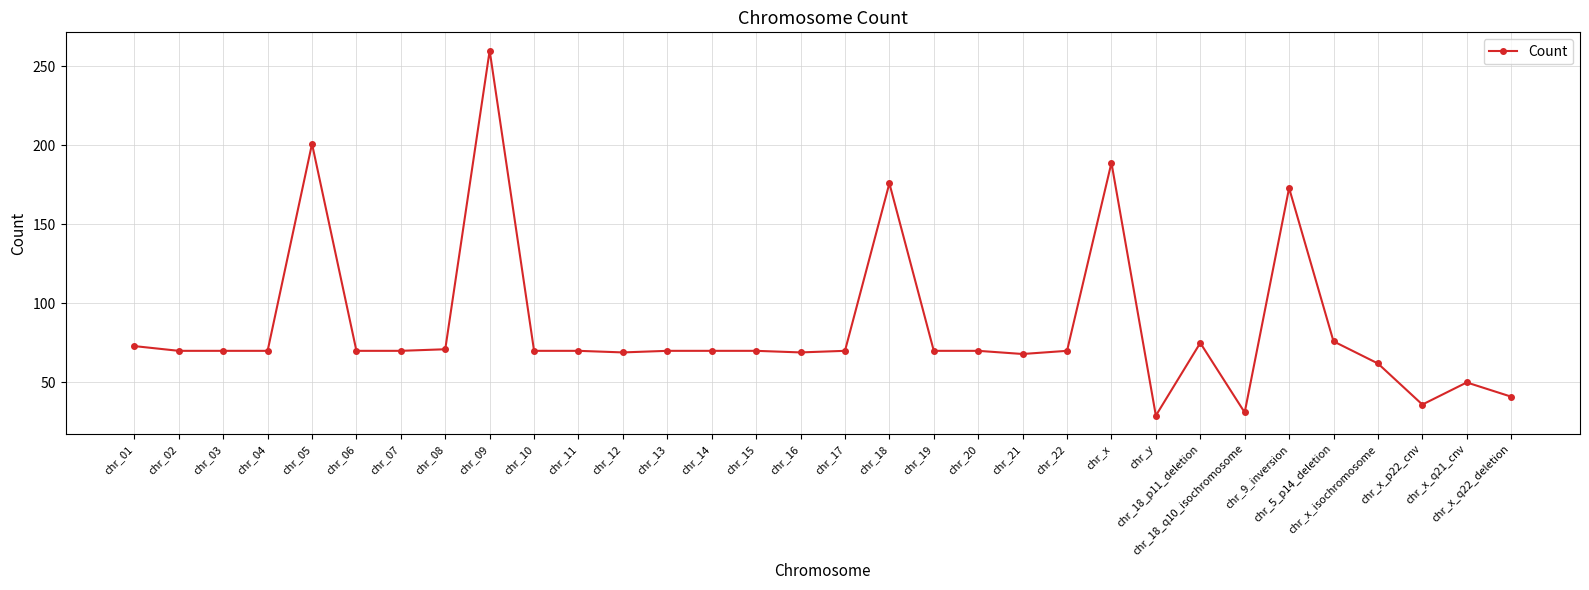

Is it true that the value at chr_03 is 70?

True